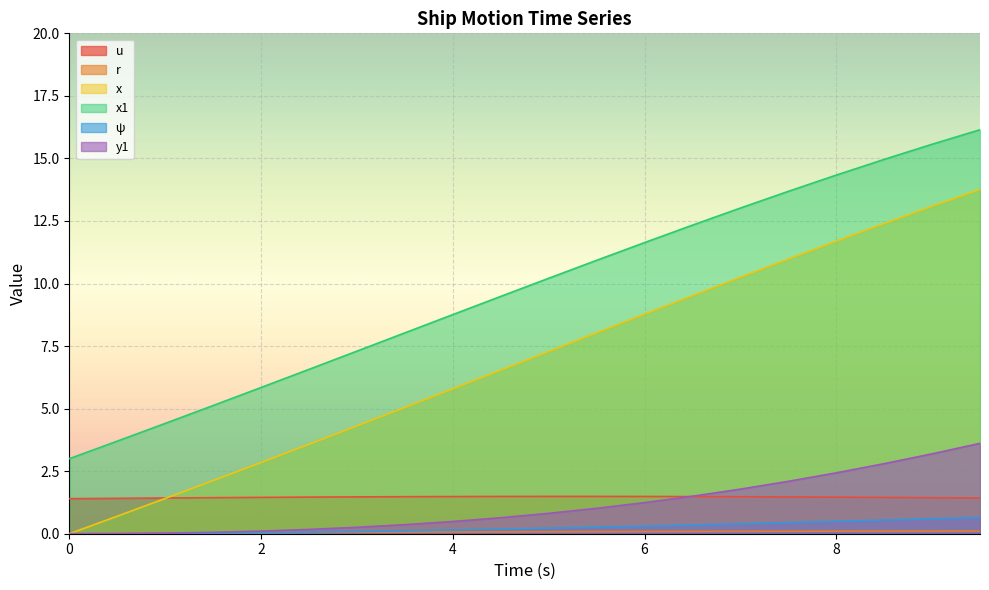

Reading left to right, transcribe all the data shown in this chart.

u: 1.4	1.4	1.4	1.4	1.5	1.5	1.5	1.5	1.5	1.5	1.5	1.5	1.5	1.5	1.5	1.5	1.5	1.5	1.4	1.4
r: 0.0	0.0	0.0	0.0	0.0	0.0	0.1	0.1	0.1	0.1	0.1	0.1	0.1	0.1	0.1	0.1	0.1	0.1	0.1	0.1
x: 0.0	0.7	1.4	2.1	2.8	3.6	4.3	5.0	5.8	6.5	7.3	8.0	8.8	9.5	10.2	11.0	11.7	12.4	13.1	13.8
x1: 3.0	3.7	4.4	5.1	5.8	6.6	7.3	8.0	8.8	9.5	10.2	10.9	11.6	12.3	13.0	13.7	14.3	15.0	15.6	16.1
ψ: 0.0	0.0	0.0	0.0	0.0	0.1	0.1	0.1	0.1	0.2	0.2	0.3	0.3	0.4	0.4	0.4	0.5	0.5	0.6	0.7
y1: 0.0	0.0	0.0	0.1	0.1	0.2	0.3	0.4	0.5	0.6	0.8	1.0	1.2	1.5	1.8	2.1	2.4	2.8	3.2	3.6